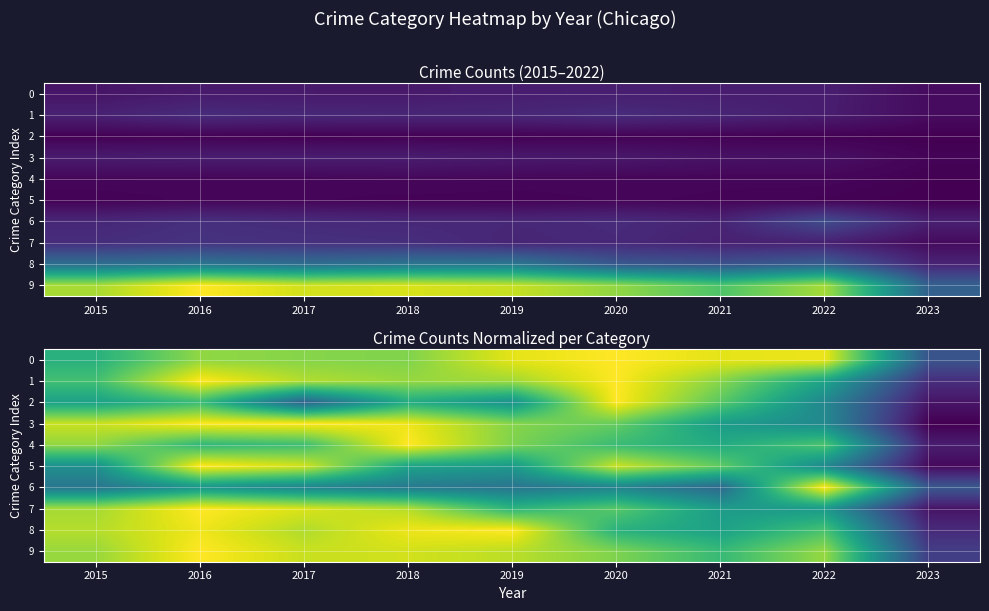

How many data points does each series have?

9